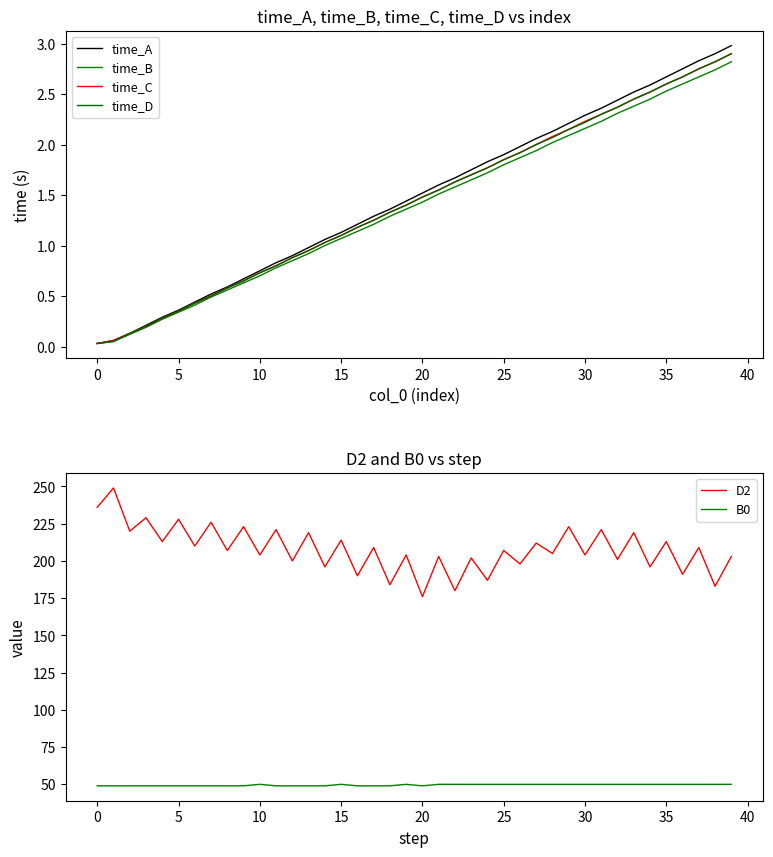

How many interior local valleys does the D2 series have?

19